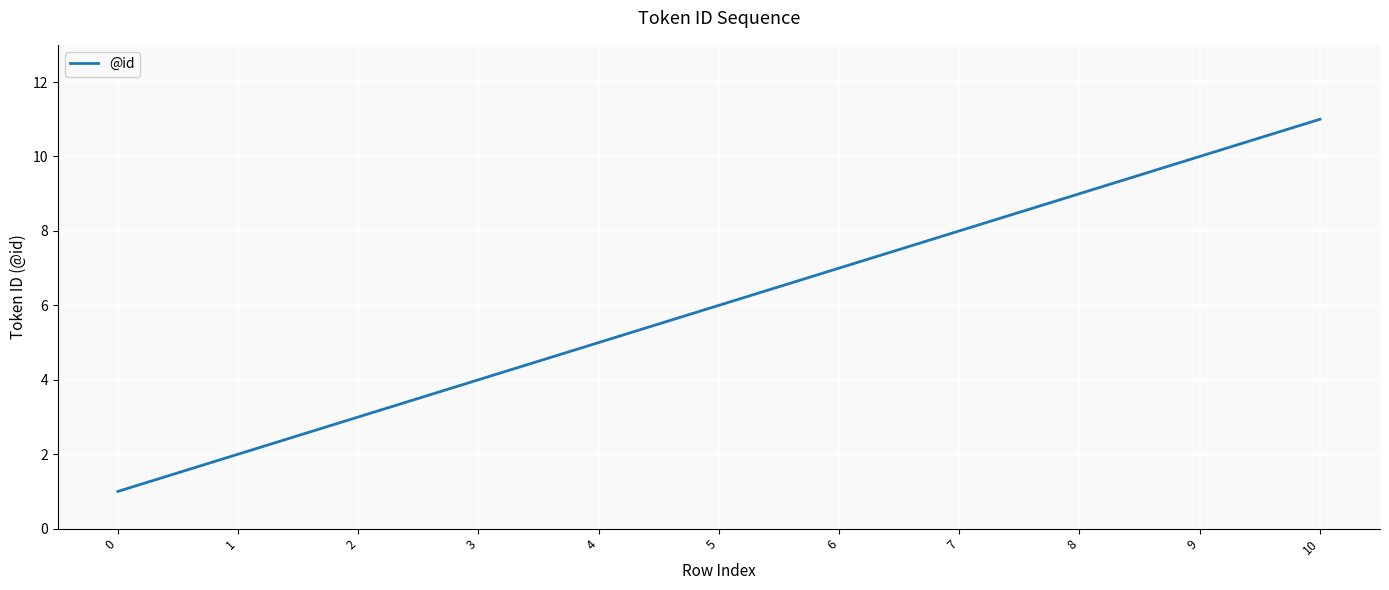

True or false: the data shows 10 at 9.

True